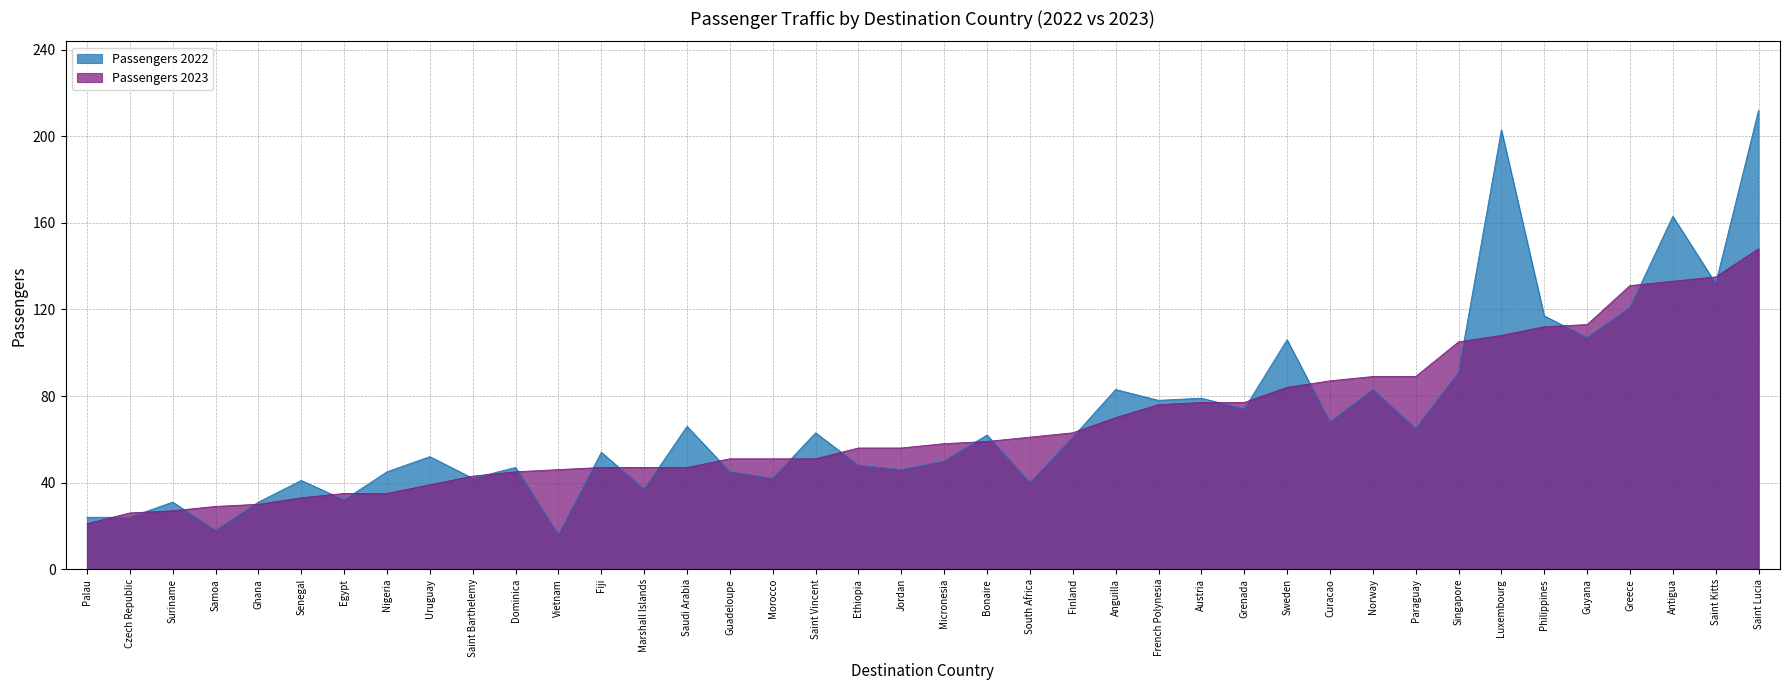

What is the difference between the maximum and minimum values in the Passengers 2022 series?

196